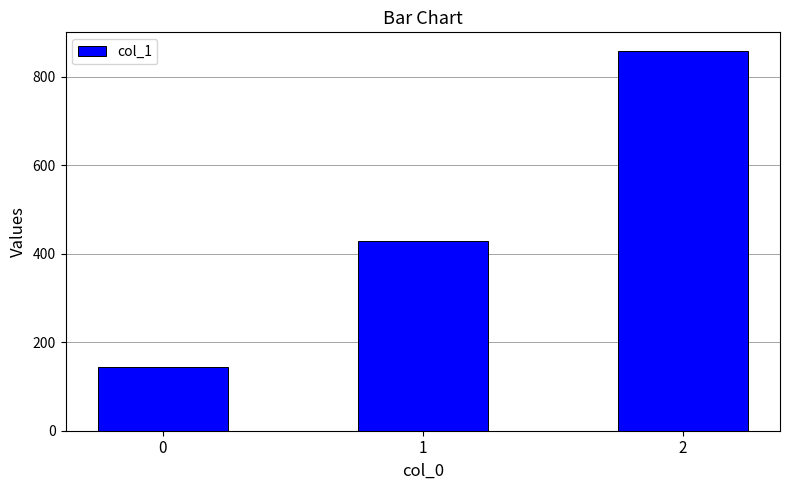

Does the chart contain any negative values?

No